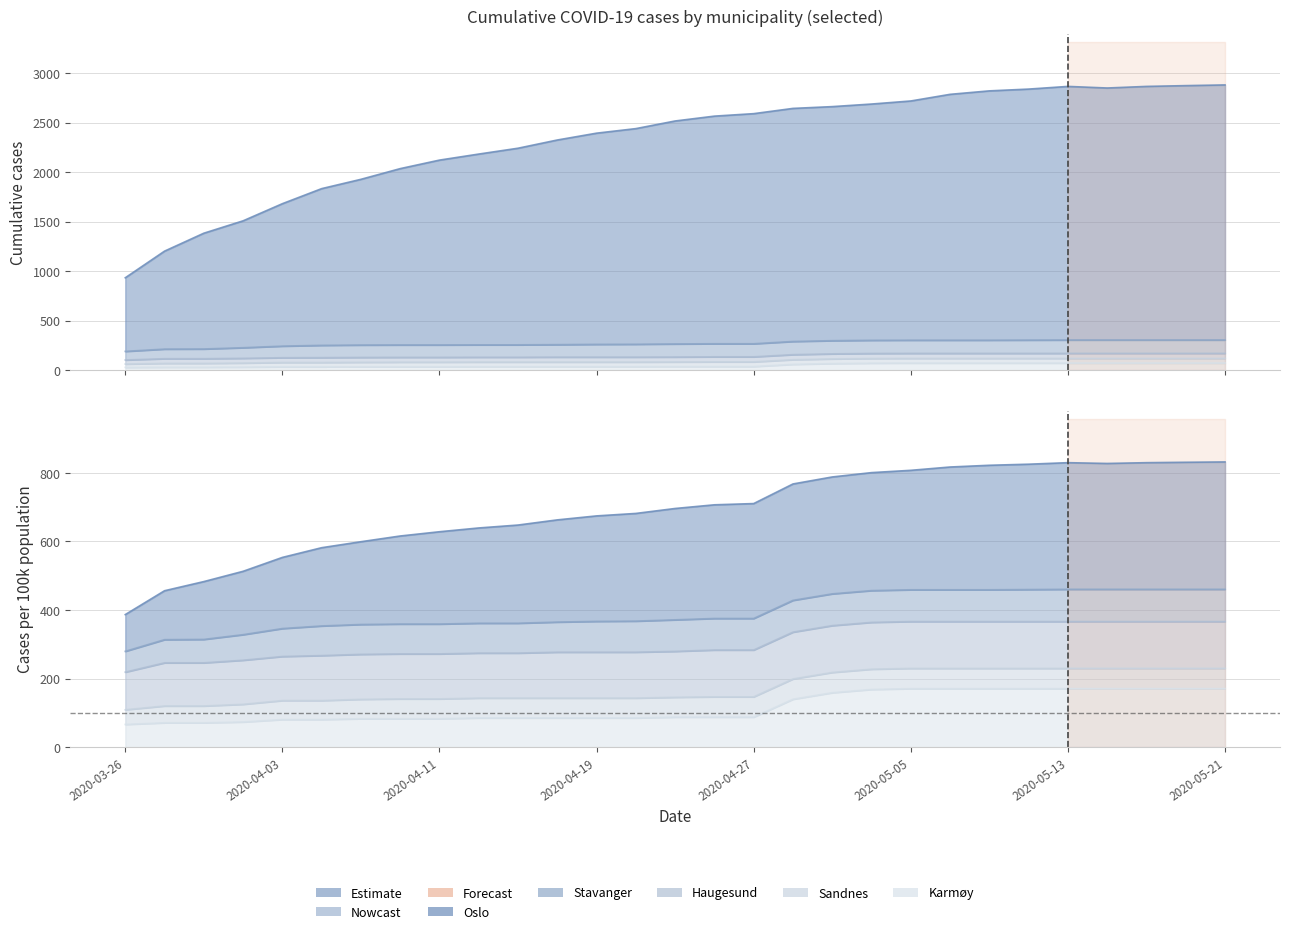

What is the sum of the Oslo values at 2020-05-05 and 2020-05-21?

4990